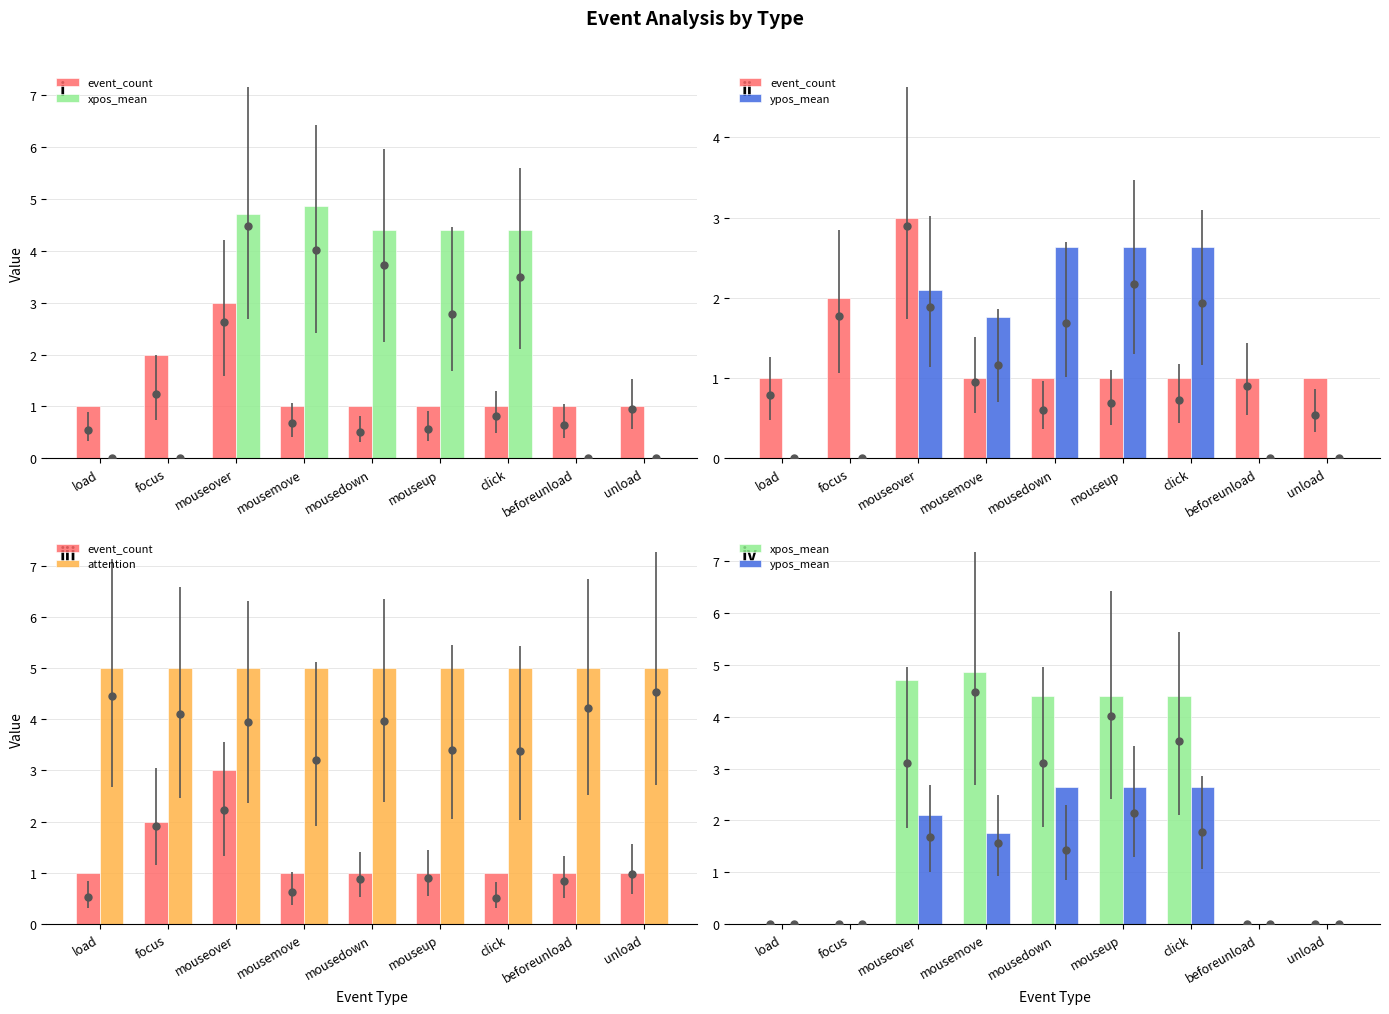

Are the bars grouped side by side (vs. stacked)?

Yes